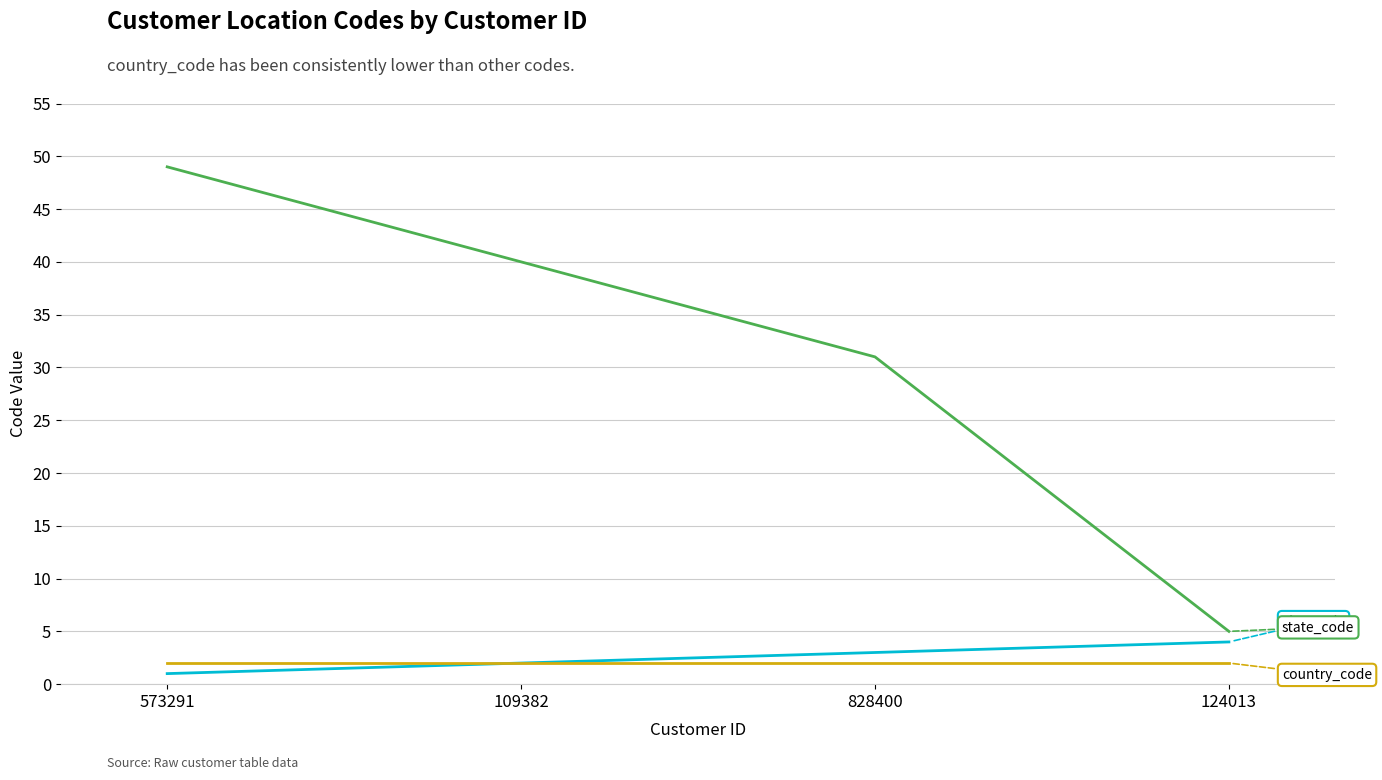

Reading left to right, transcribe all the data shown in this chart.

city_code: 573291=1	109382=2	828400=3	124013=4
state_code: 573291=49	109382=40	828400=31	124013=5
country_code: 573291=2	109382=2	828400=2	124013=2